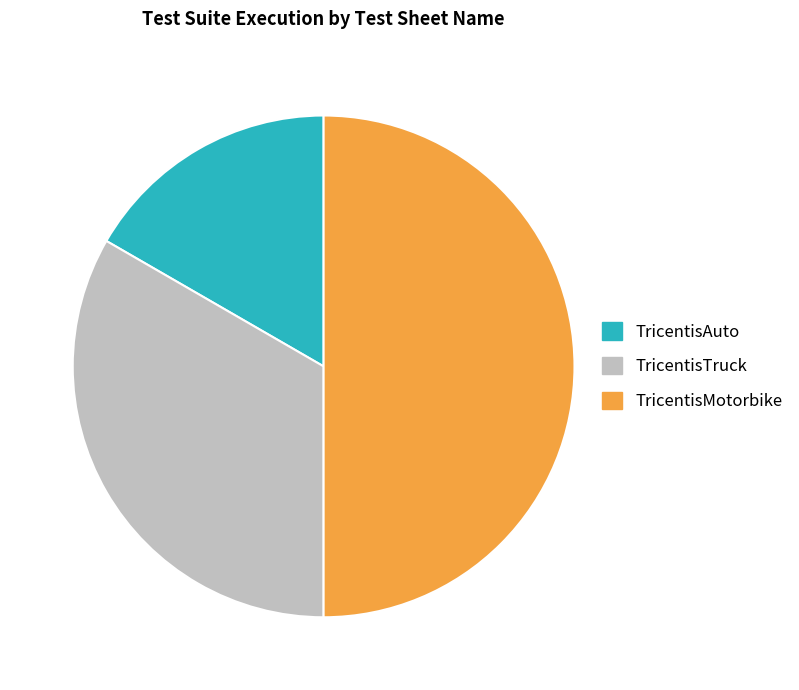

Rank the categories by value from highest to lowest.

TricentisMotorbike, TricentisTruck, TricentisAuto